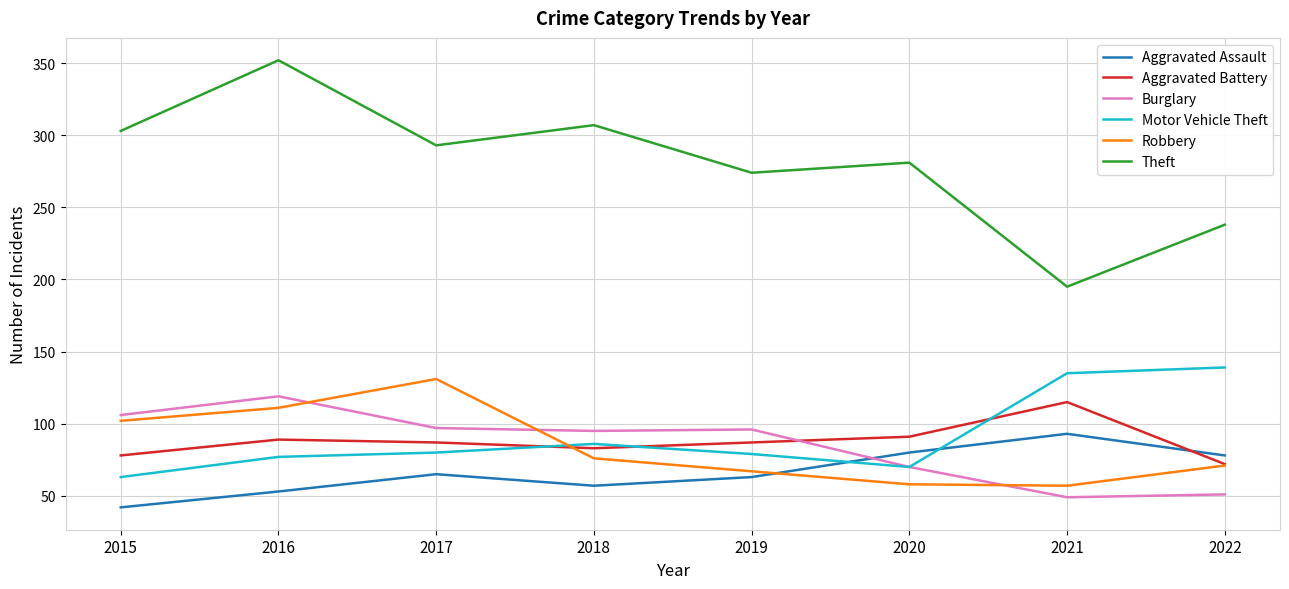

What value does the Motor Vehicle Theft series have at 2016, to the nearest 5?

75